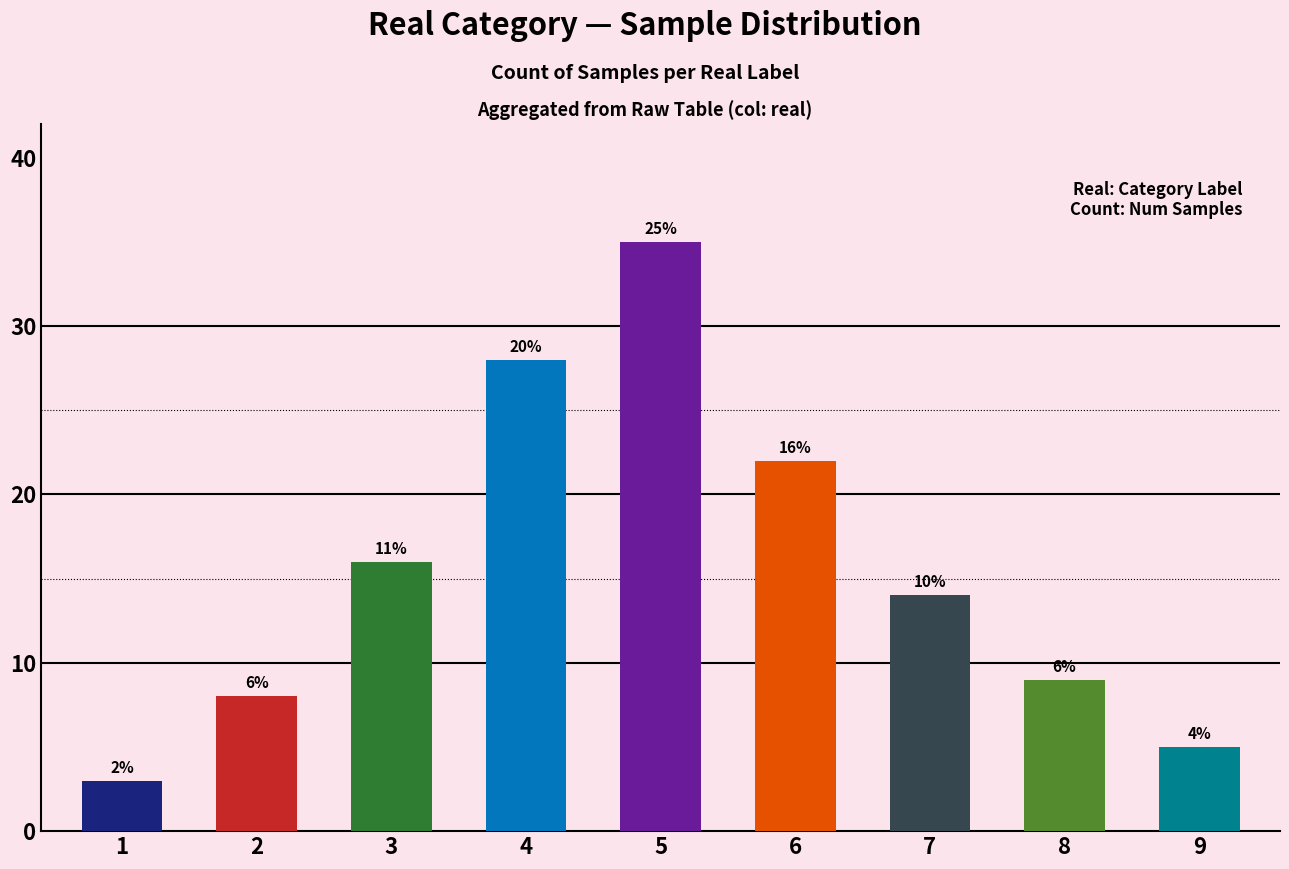

Reading left to right, list all the values displayed in this chart.

3	8	16	28	35	22	14	9	5